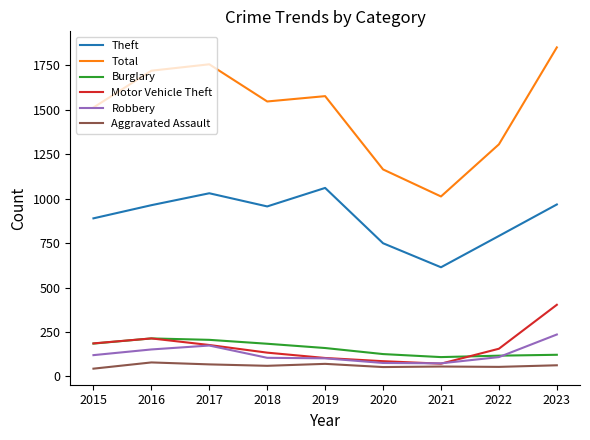

At which category does the chart reach its peak across all series?

2023